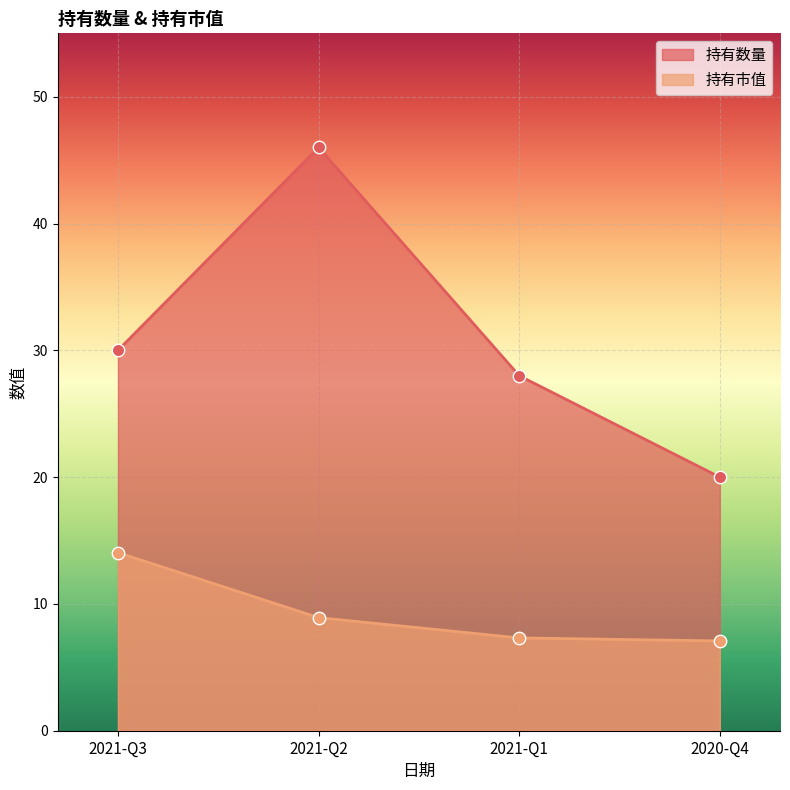

At how many categories does at least one series exceed 37?

1